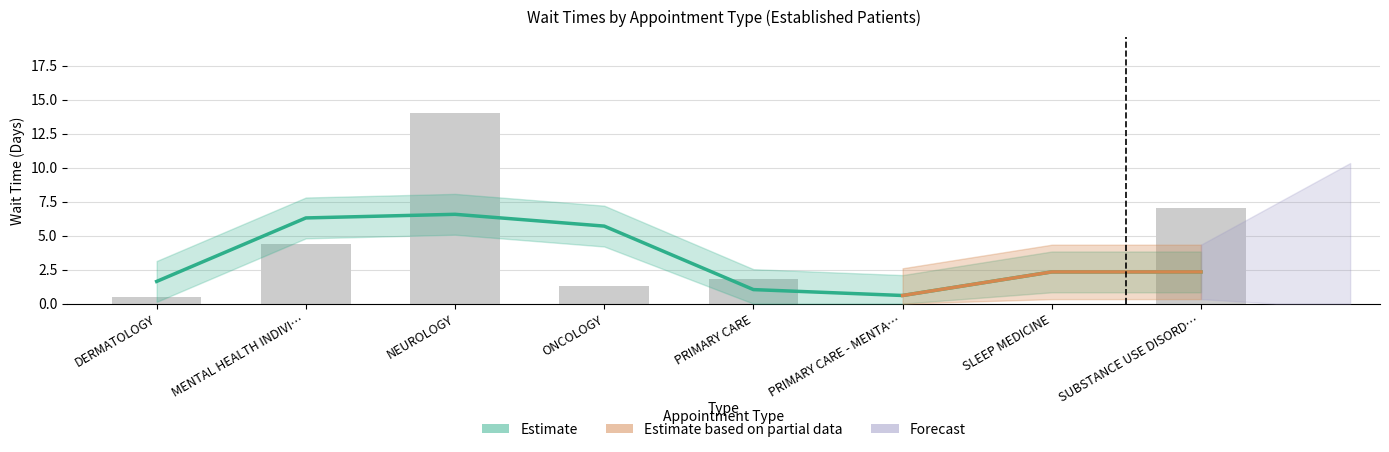

Rank the categories by value from highest to lowest.

NEUROLOGY, SUBSTANCE USE DISORD…, MENTAL HEALTH INDIVI…, PRIMARY CARE, ONCOLOGY, DERMATOLOGY, PRIMARY CARE - MENTA…, SLEEP MEDICINE